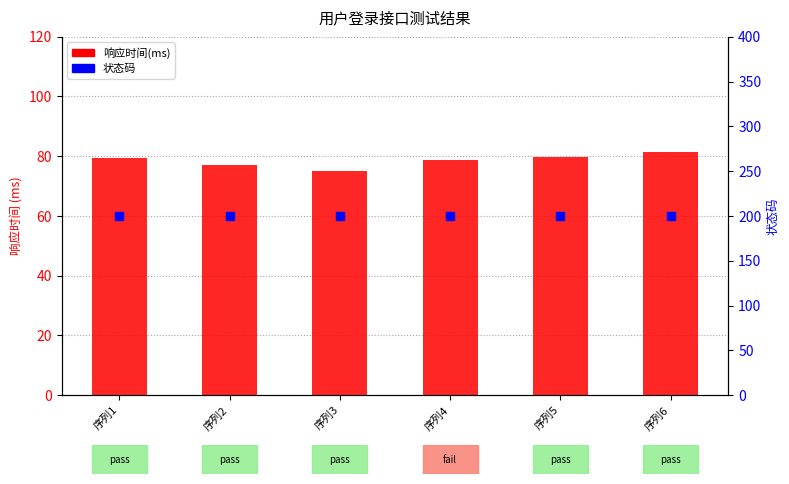

Which series reaches the maximum Y coordinate?

状态码